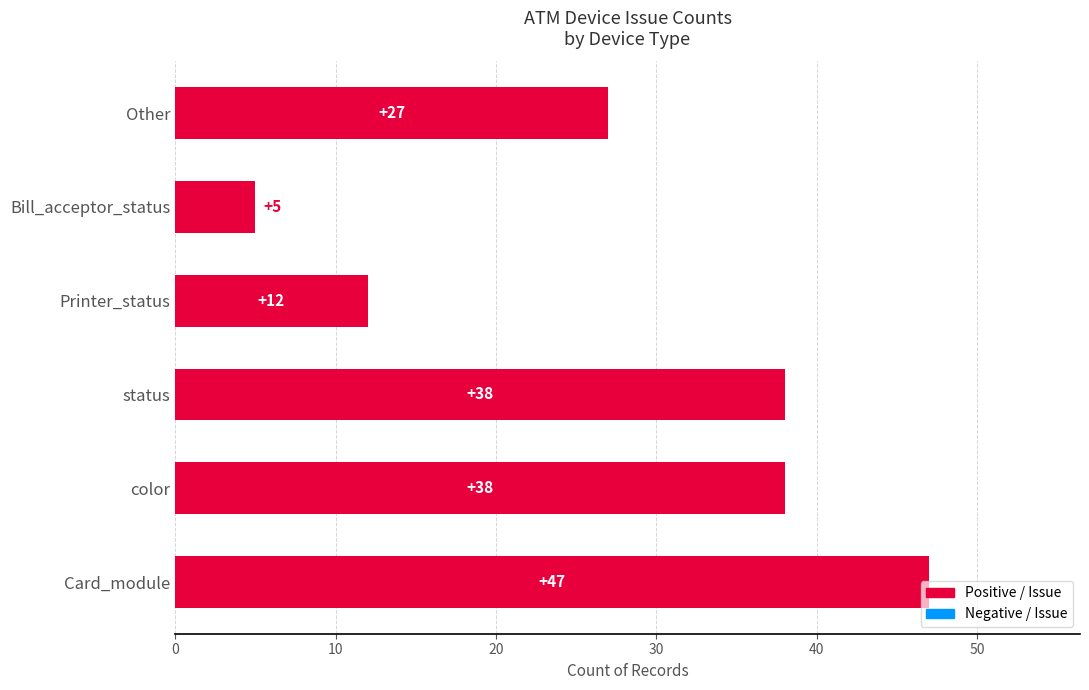

Which label corresponds to the smallest value in the chart?

Bill_acceptor_status